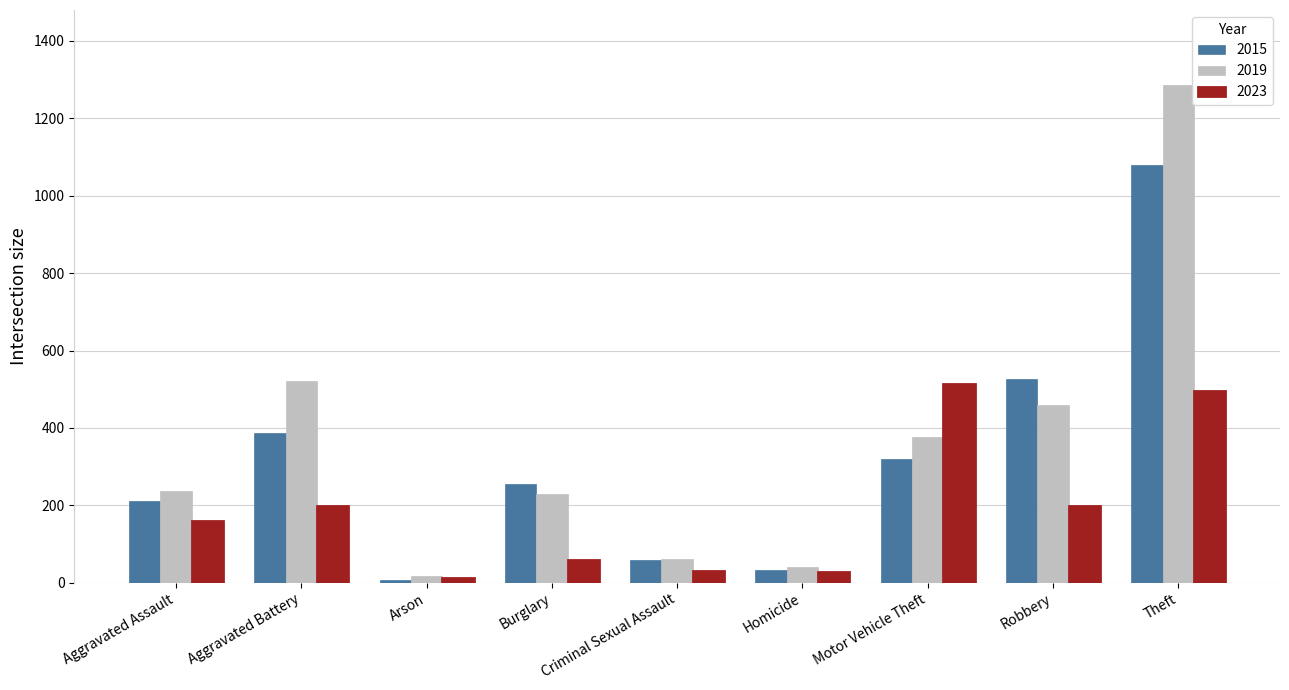

At which label does 2023 reach its minimum?

Arson